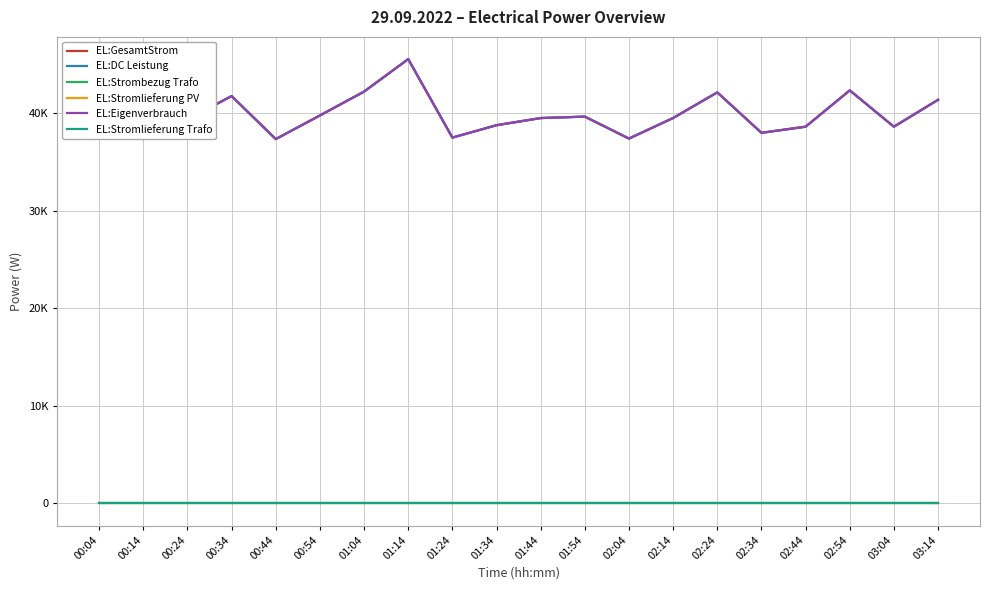

At which label does EL:DC Leistung first exceed 39500?

00:34